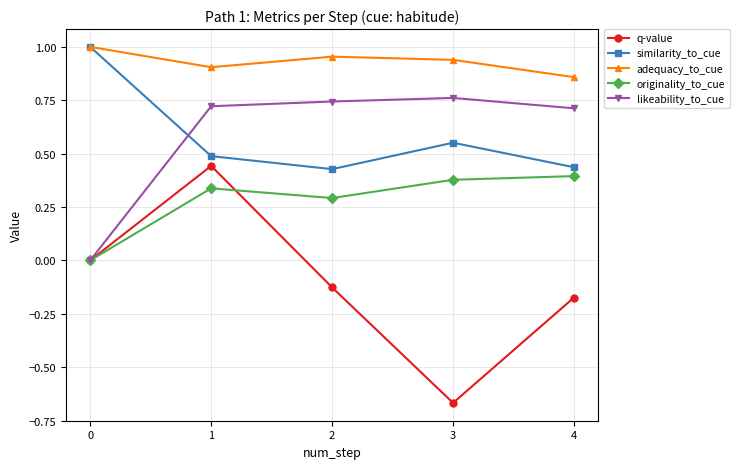

Which series has the widest spread of values?

q-value